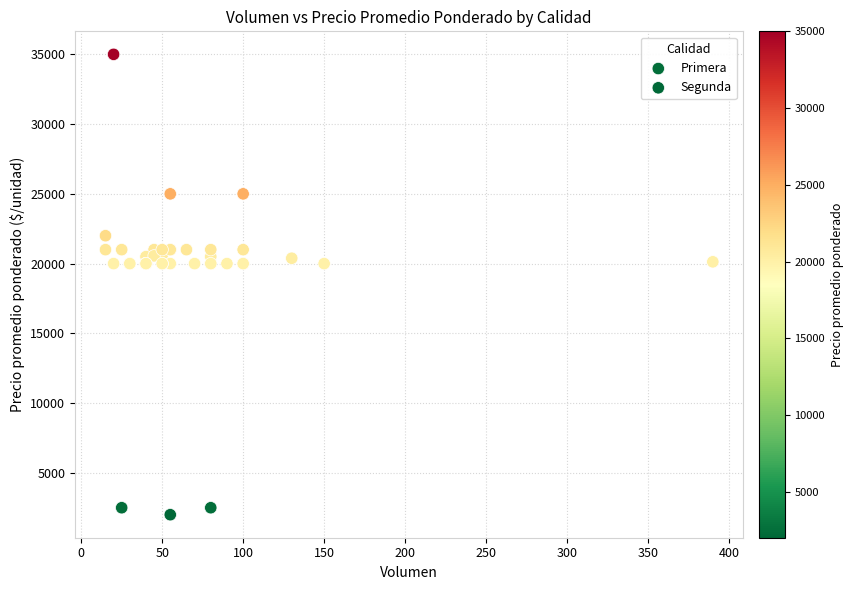

What are all the series names shown in the legend?

Primera, Segunda